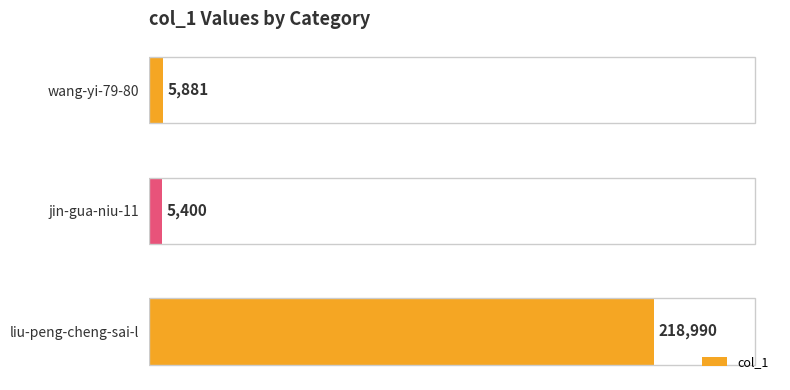

What is the difference between the second highest and minimum values?

481